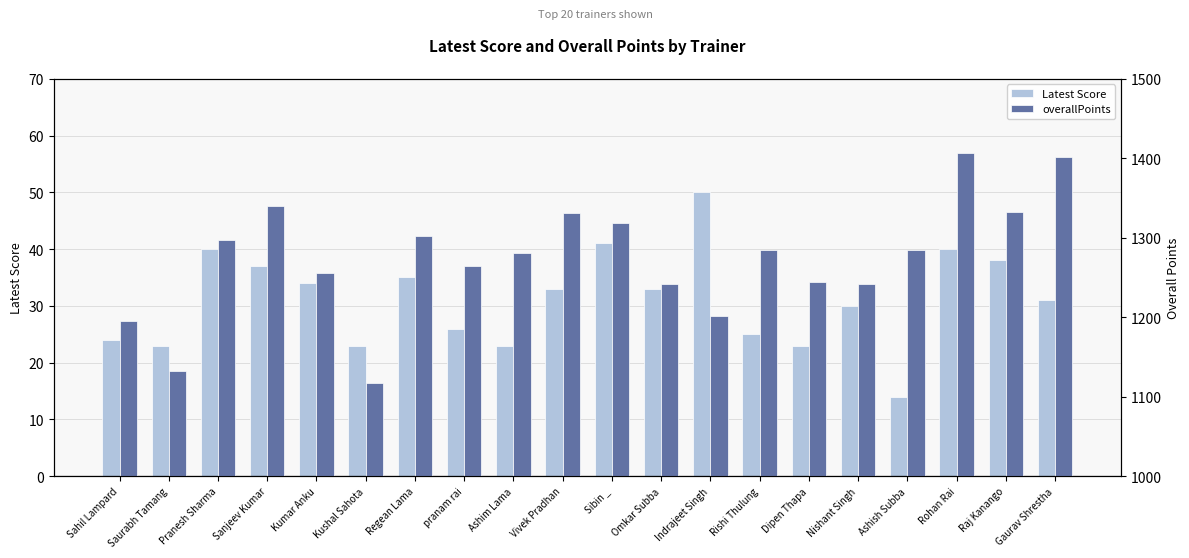

How many groups of bars are there?

20